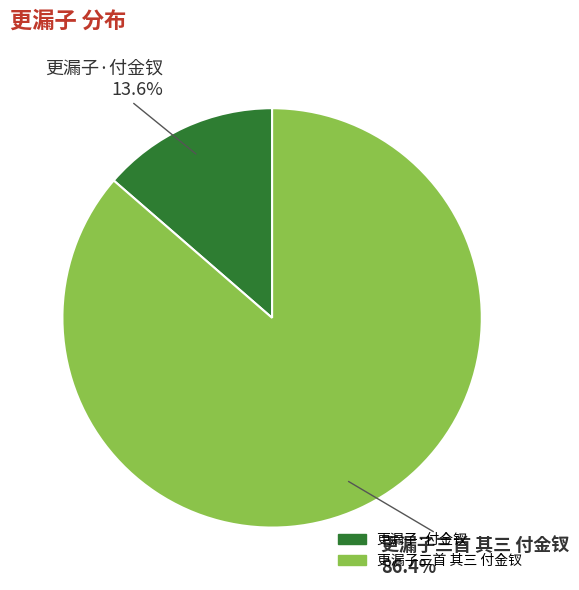

How many slices are in this pie chart?

2